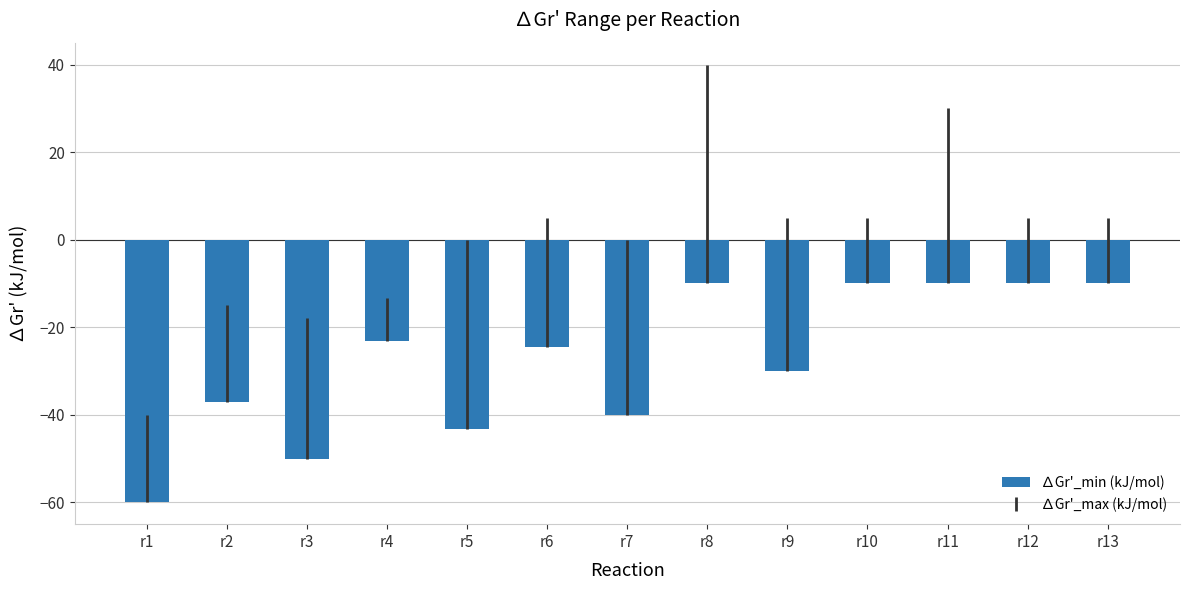

What is the average value?

-27.6